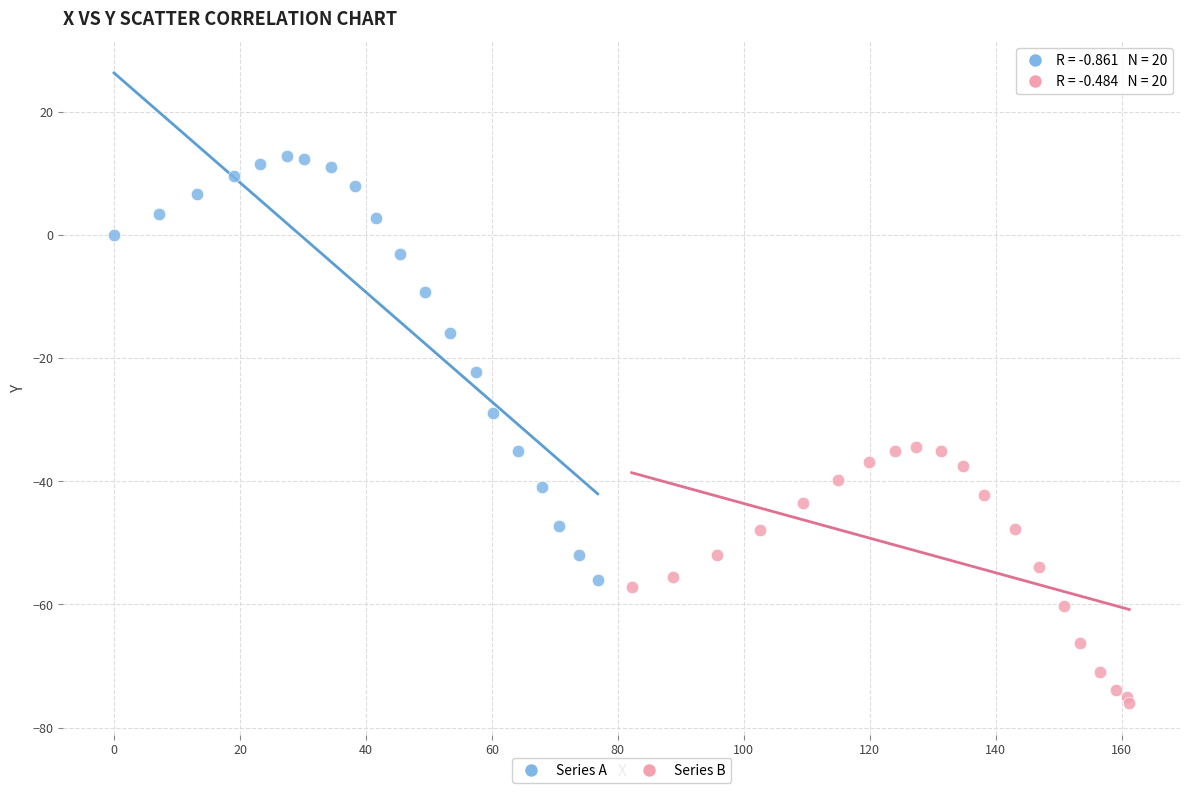

Which series contains the lowest Y value?

Series B